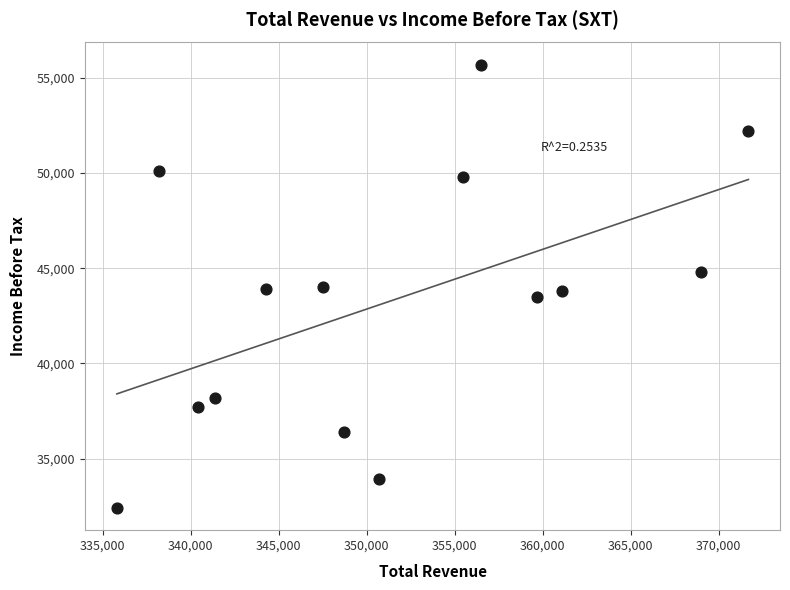

What is the range of X values (max minus min)?

35900